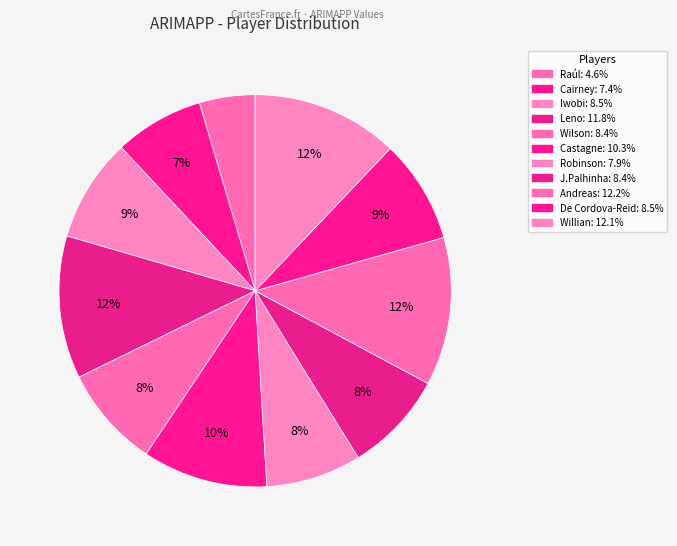

How many segments does this pie chart have?

11